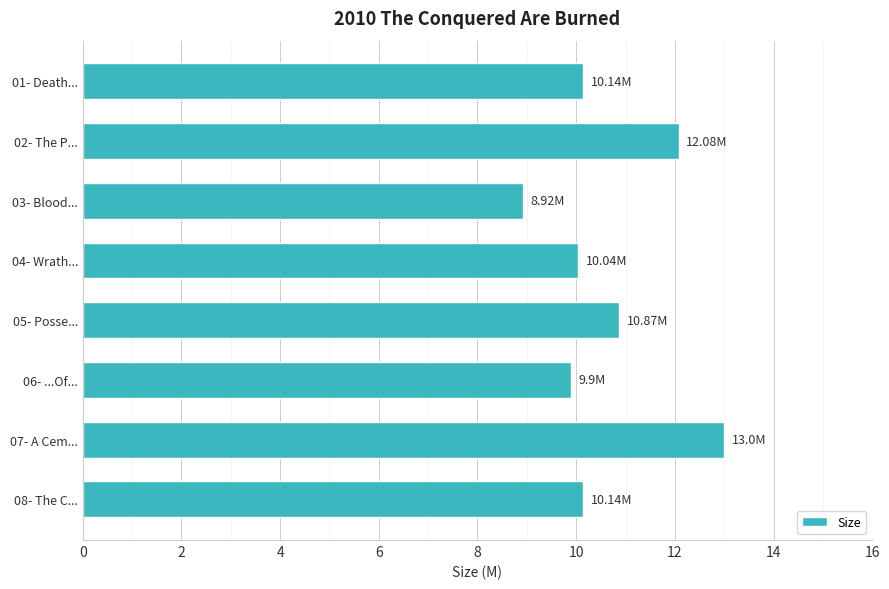

What is the change in value from 01- Death... to 05- Posse...?

+0.7